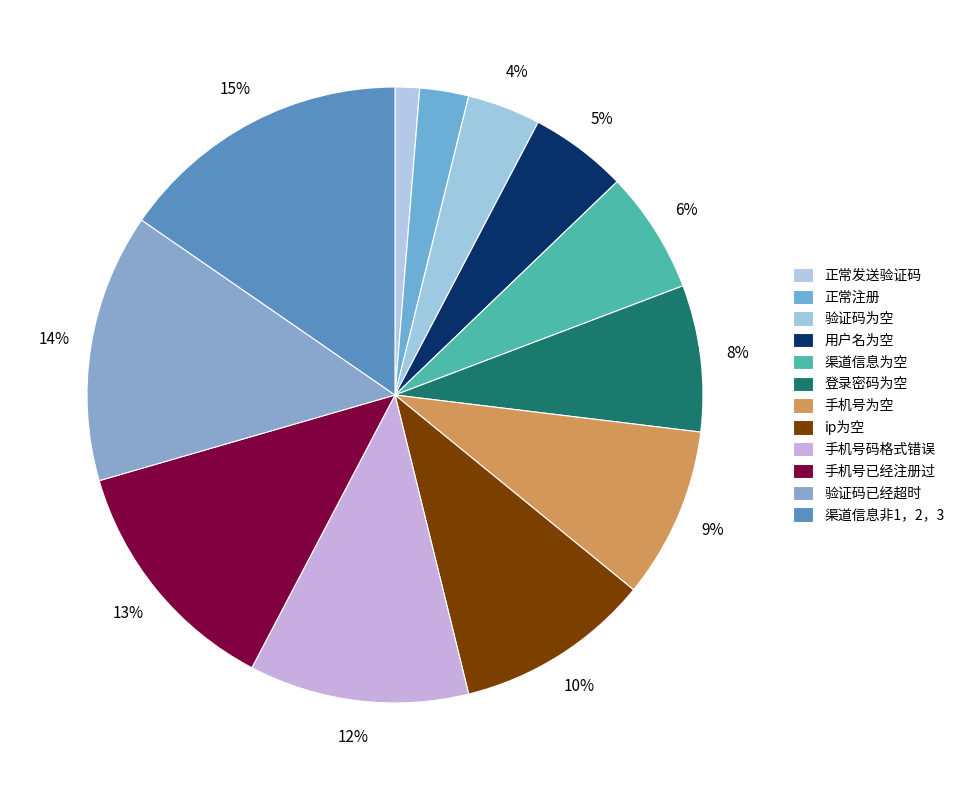

Which slice is the smallest?

正常发送验证码